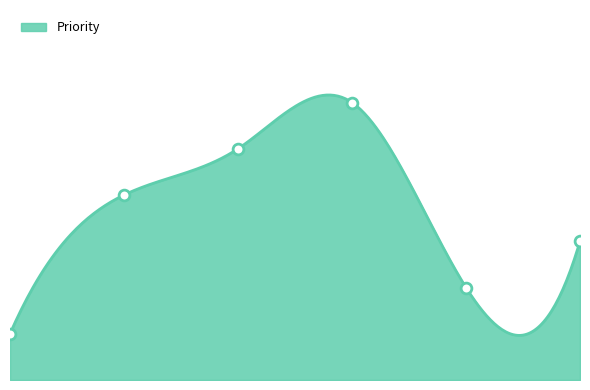

Which has a higher value, 24/1/2023 (2) or 24/1/2023 (1)?

24/1/2023 (2)